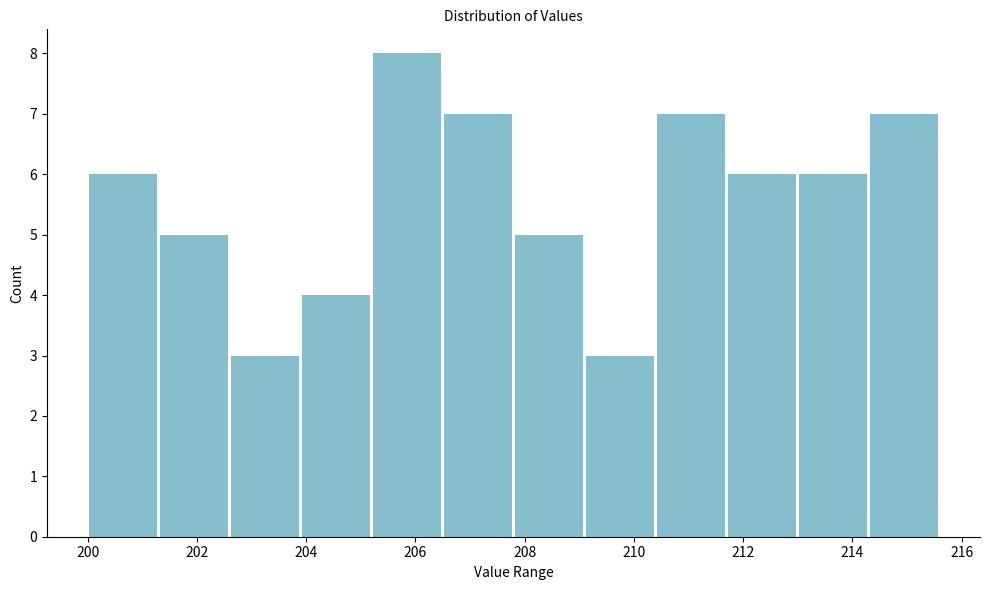

How tall is the bar that spans 202.6 to 203.8 on the x-axis? Neither the bar edges nor the heights are printed on the chart, so give them approximately, as read against the axes.

3